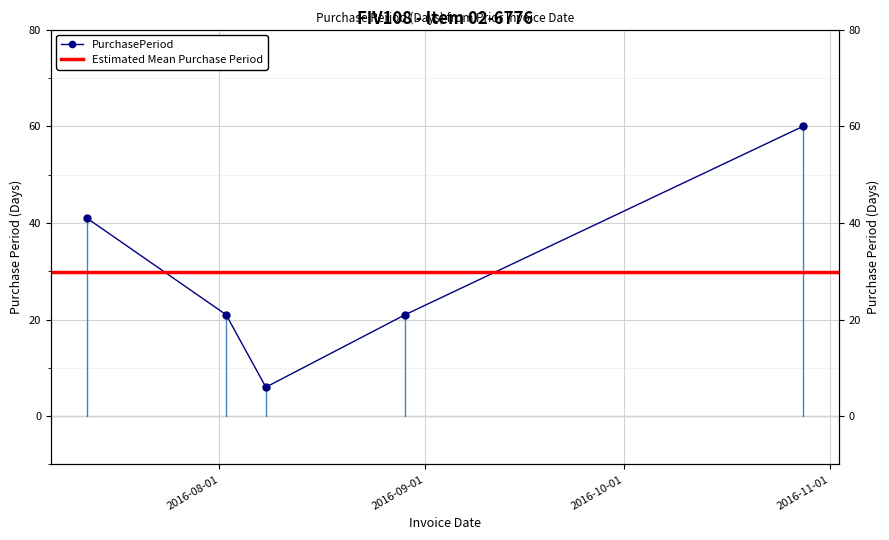

How many data points are less than 21?

1